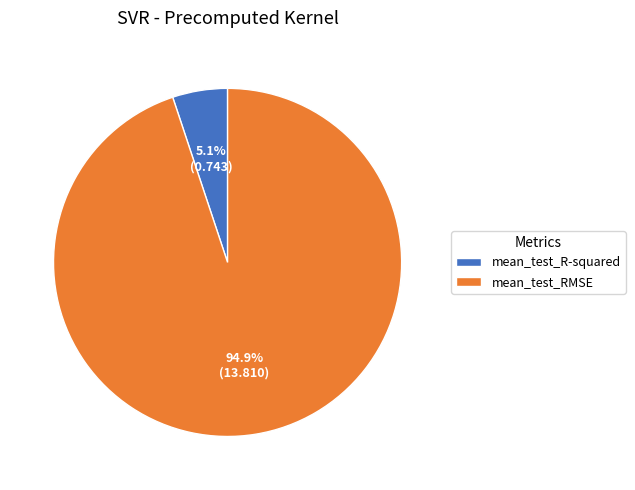

What percentage is the mean_test_R-squared slice, to the nearest percent?

5%